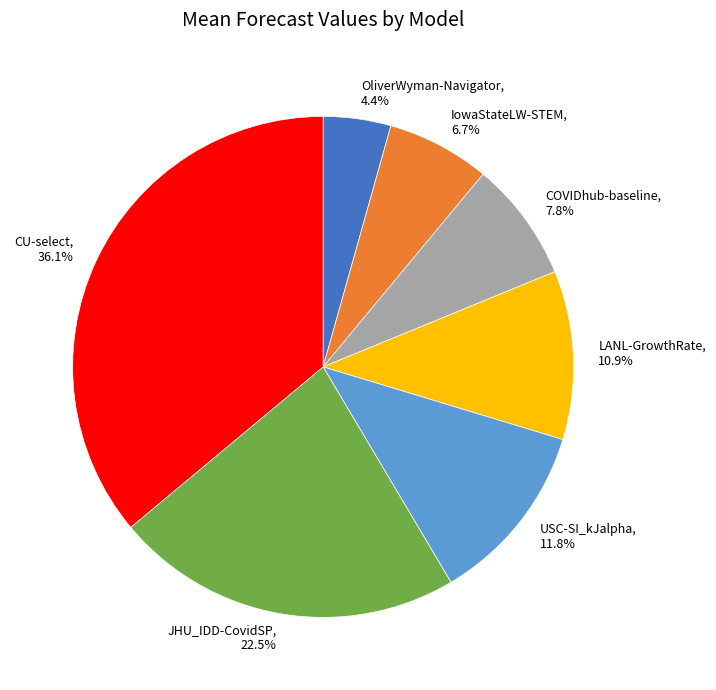

True or false: CU-select accounts for 36% of the total.

True